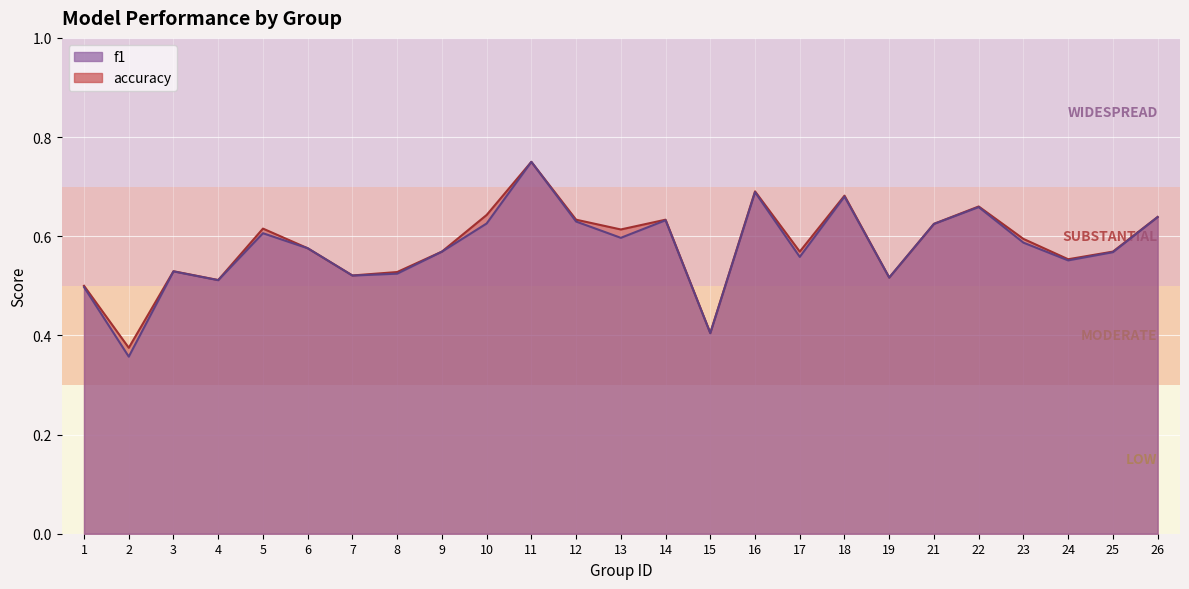

In accuracy, how many points are lower than both neighbors (excluding endpoints)?

8